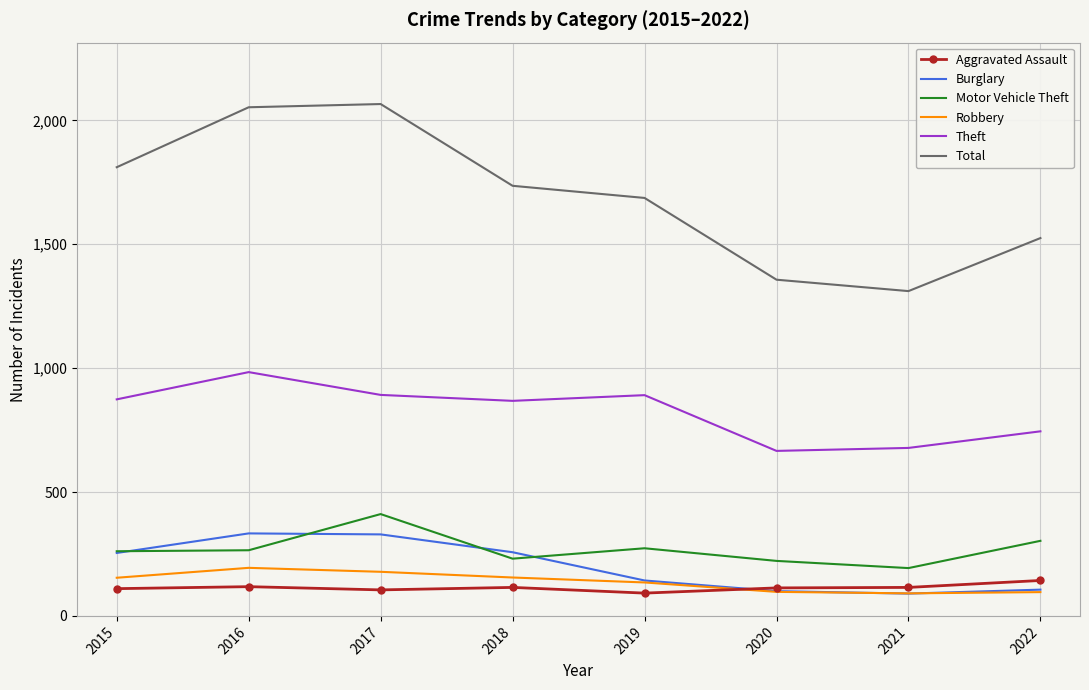

List the series in order of their peak value, highest first.

Total, Theft, Motor Vehicle Theft, Burglary, Robbery, Aggravated Assault